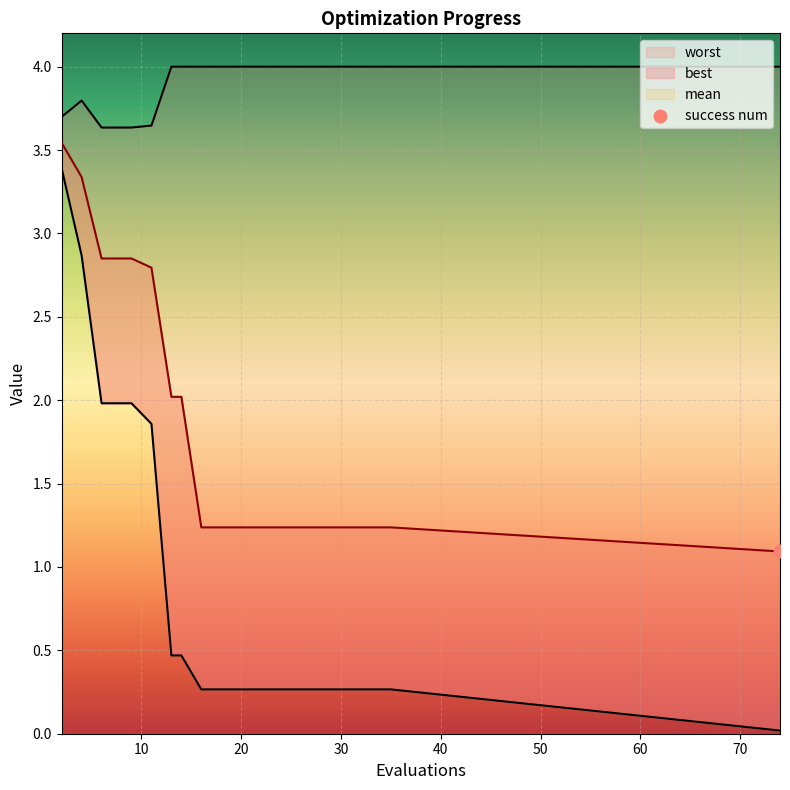

At how many categories does at least one series exceed 1?

20